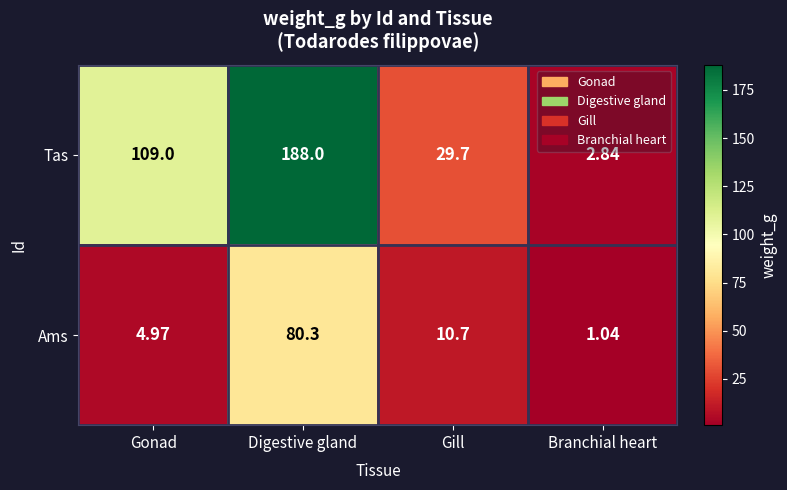

Where is Ams nearest to the value 40?

Gill